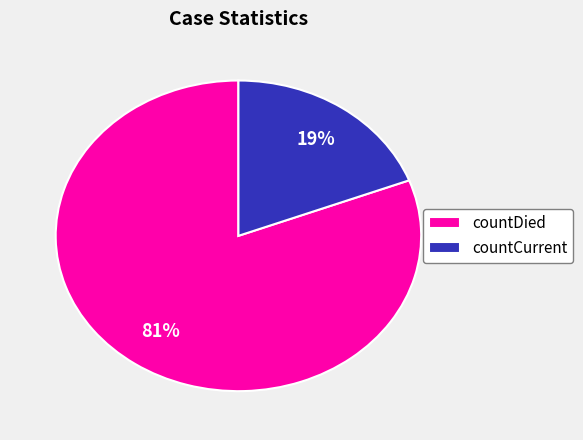

How many slices are in this pie chart?

2